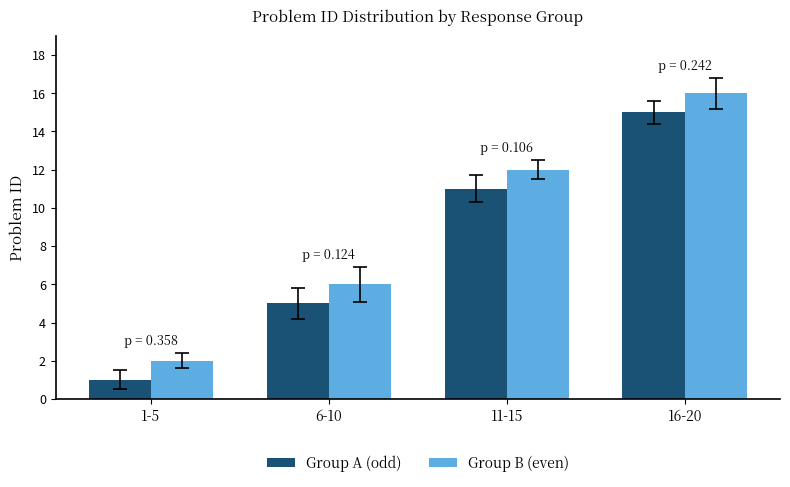

What is the difference between the maximum and minimum values in the Group B (even) series?

14